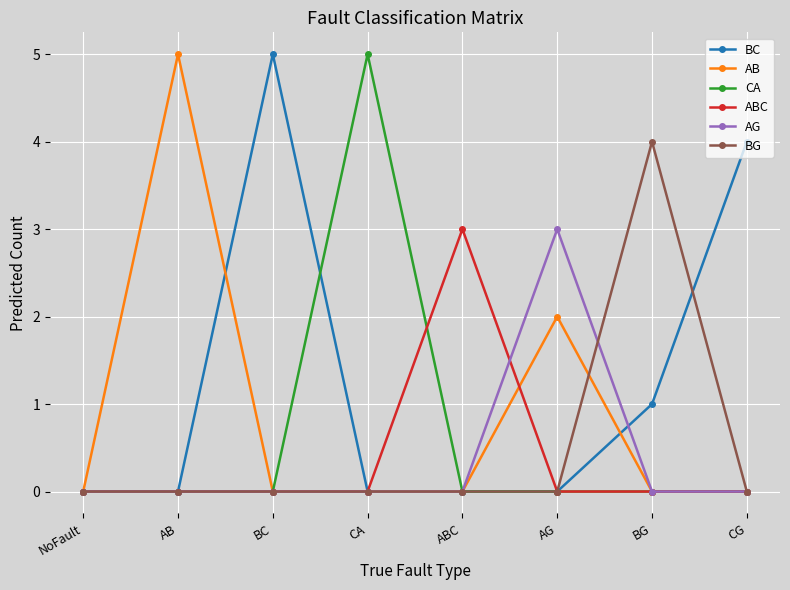

The ABC series shows 1 at AB. True or false?

False